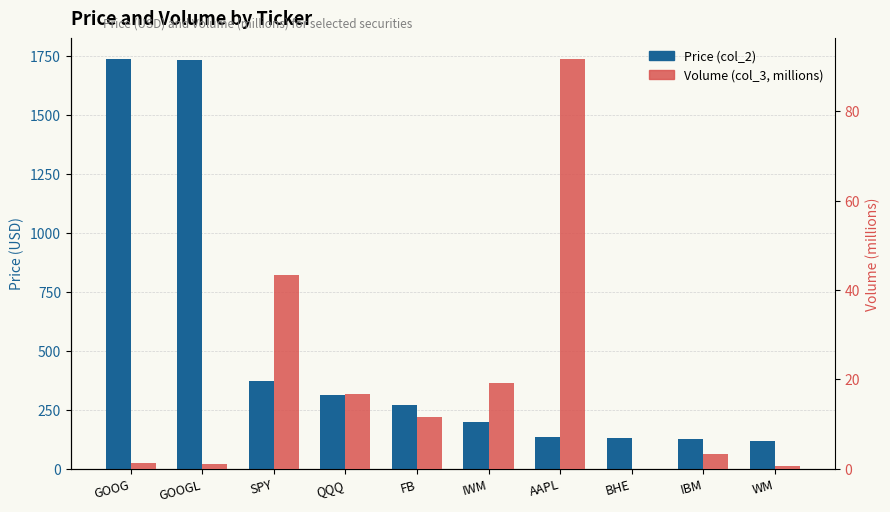

What is the spread (max minus min) of values at IWM?

177.3